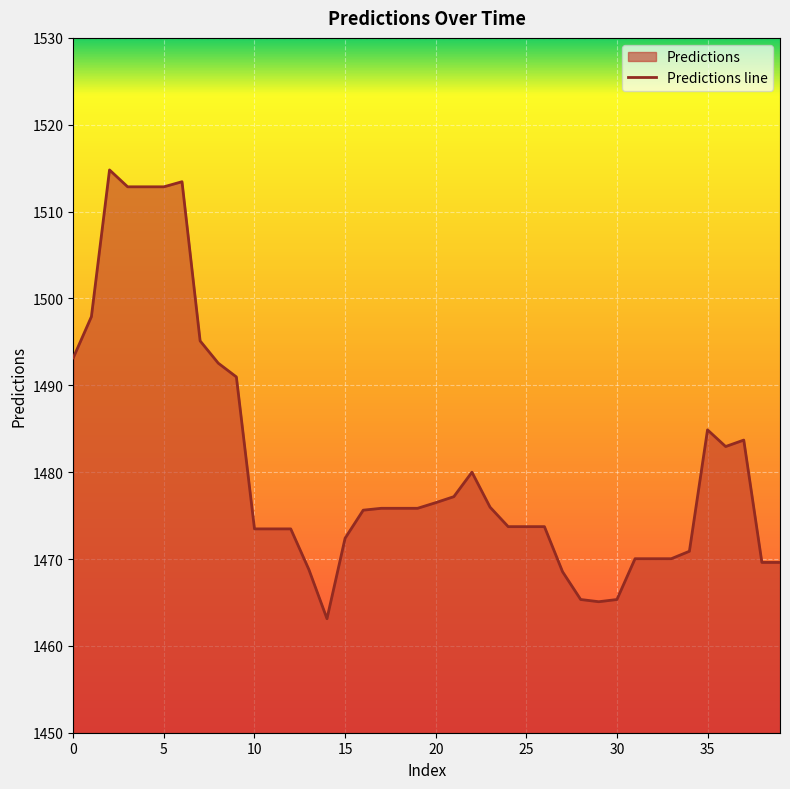

Where is the first local minimum?

14